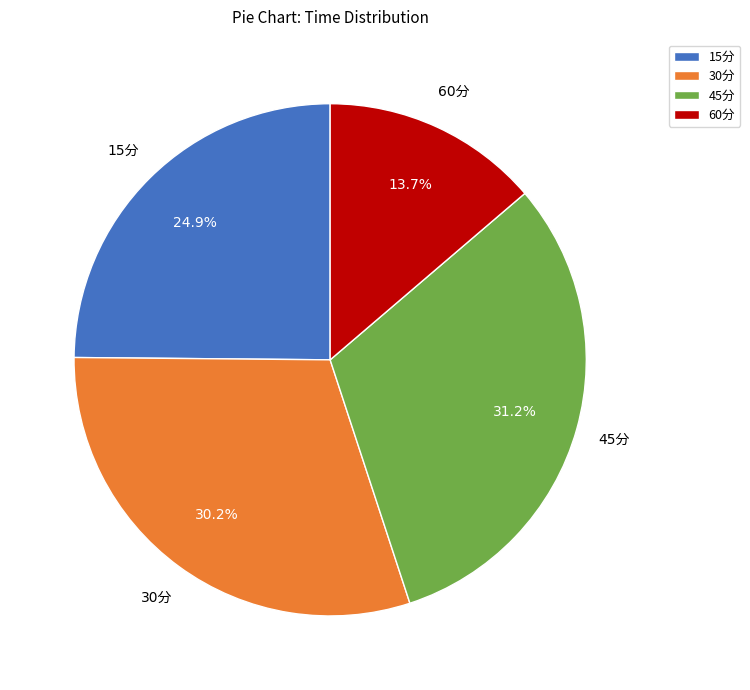

Is there a majority slice in this chart?

No